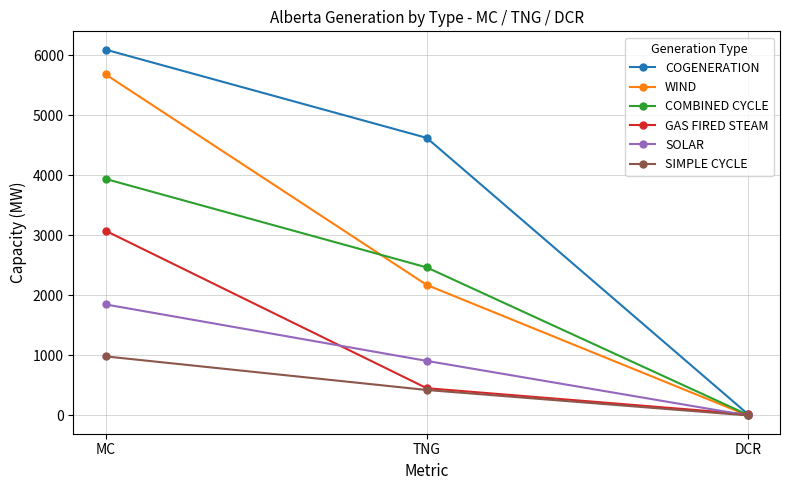

What is the sum of all SOLAR values?

2759